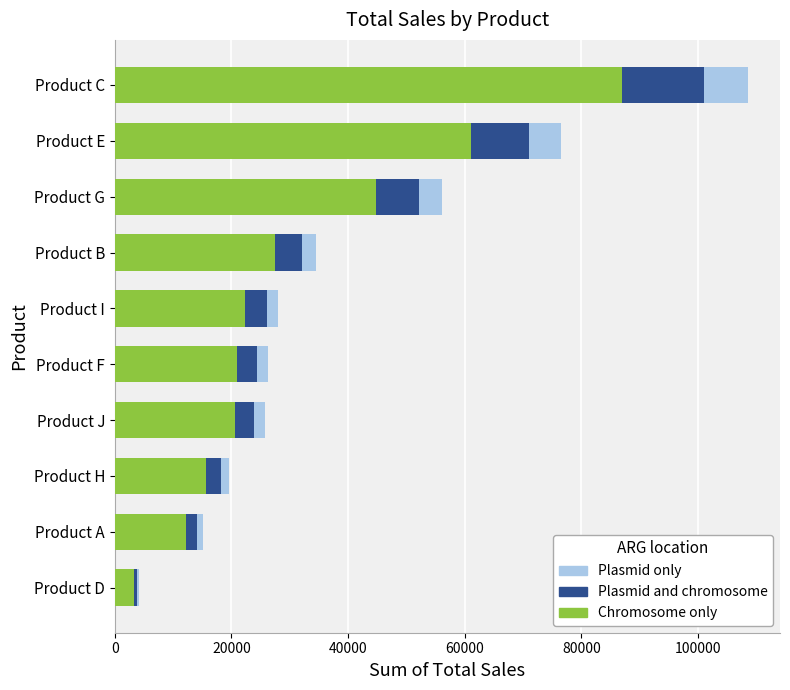

How many distinct data groups are displayed?

3